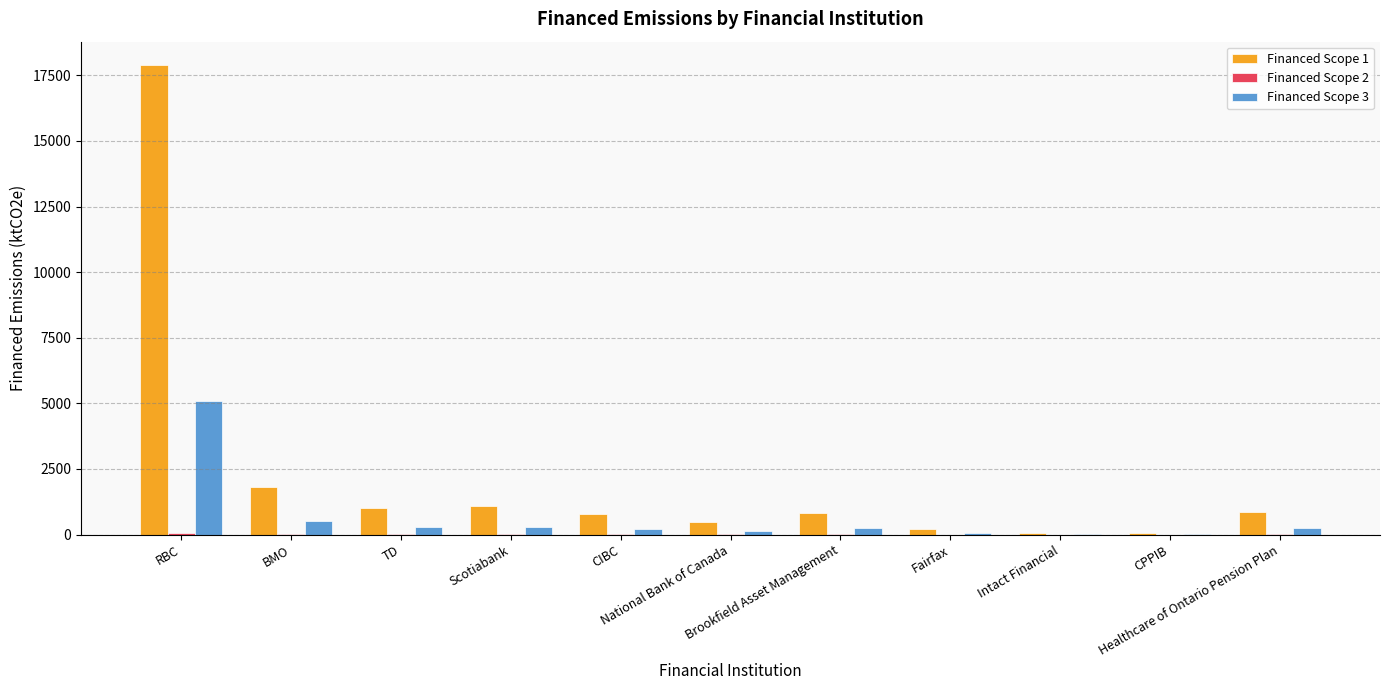

What is the sum of all Financed Scope 3 values?

7108.6